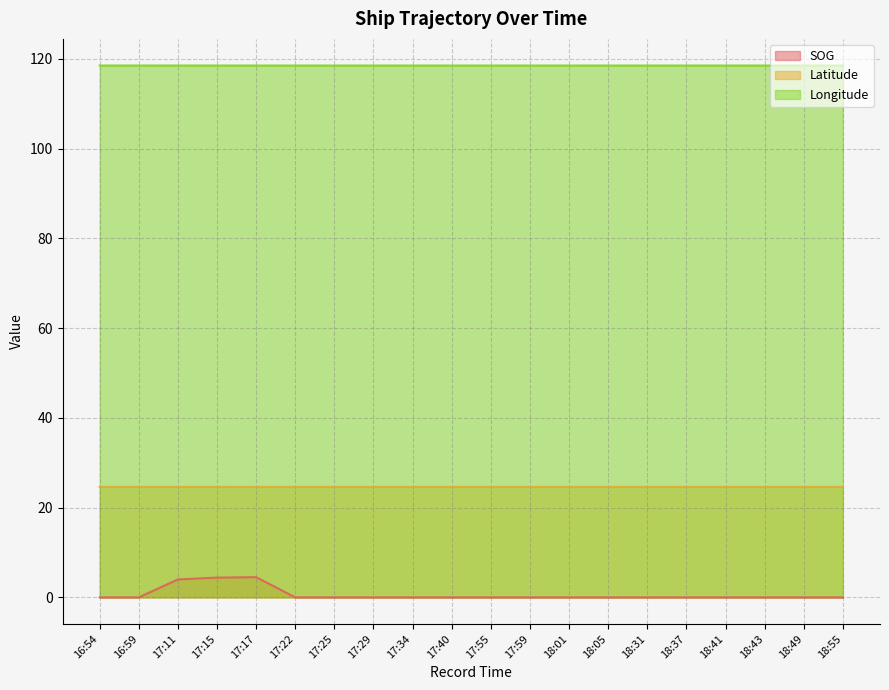

Which has a higher value, 18:41 or 18:37?

18:41